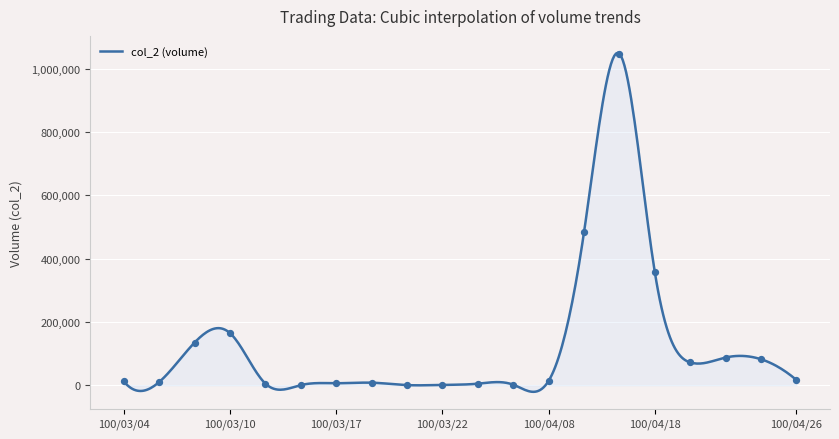

What is the difference between the maximum and minimum values?

1071675.5